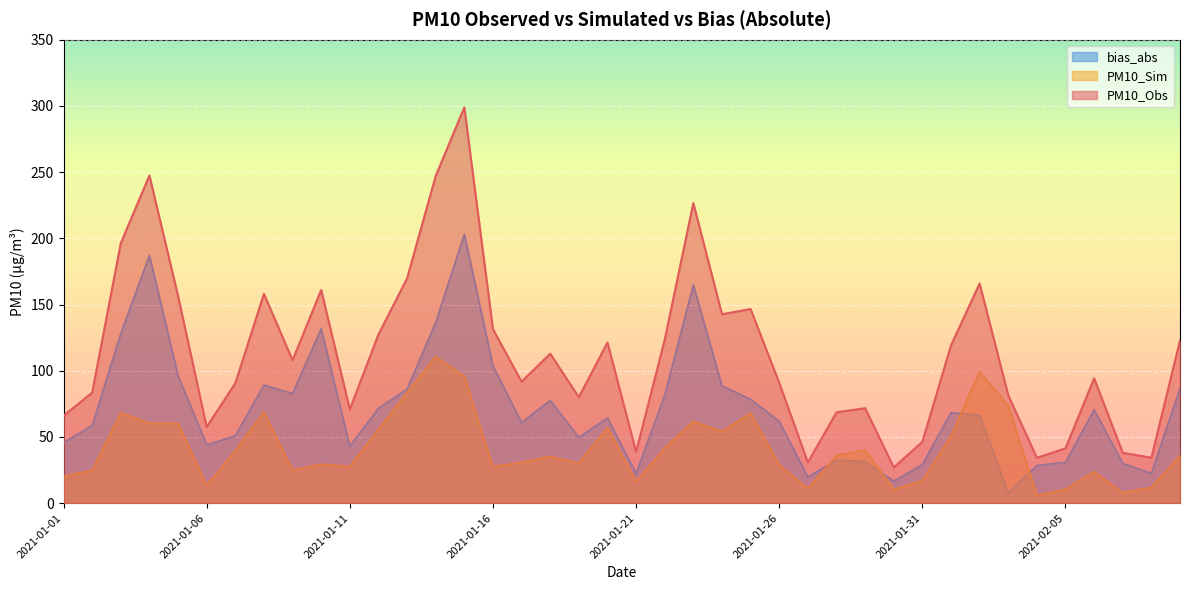

At which category does bias_abs reach its first local valley?

2021-01-06